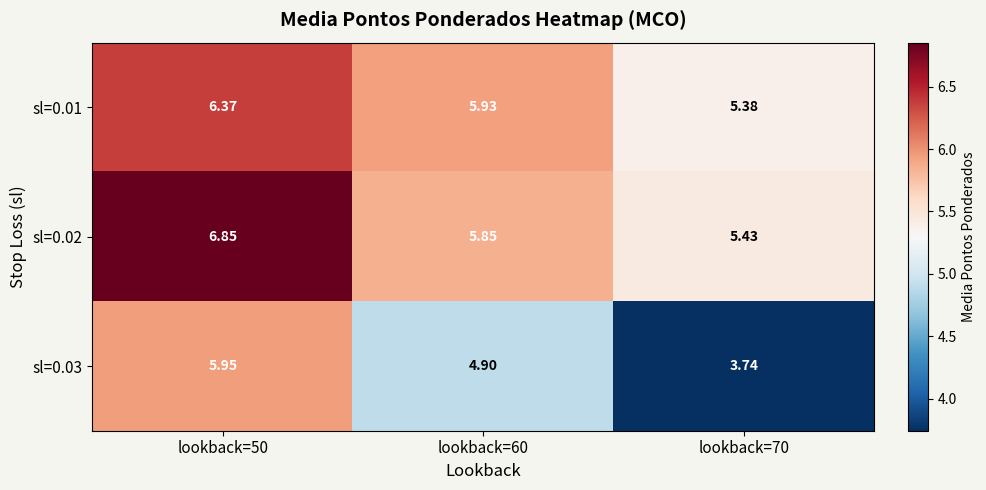

Is the value of sl=0.01 at lookback=70 greater than the value of sl=0.02 at lookback=70?

No